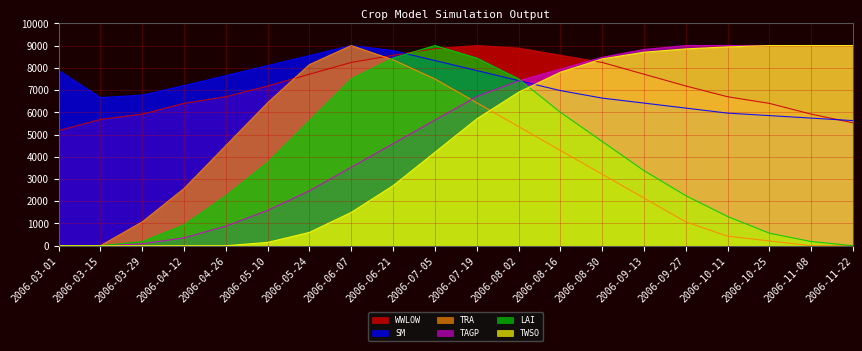

How many lines are shown in the chart?

6